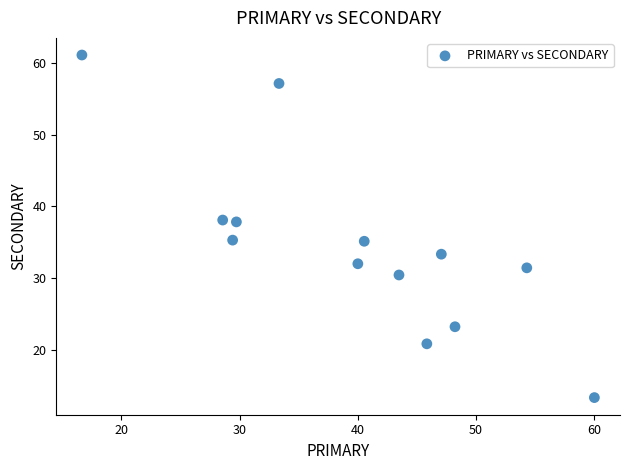

What is the range of X values (max minus min)?

43.3